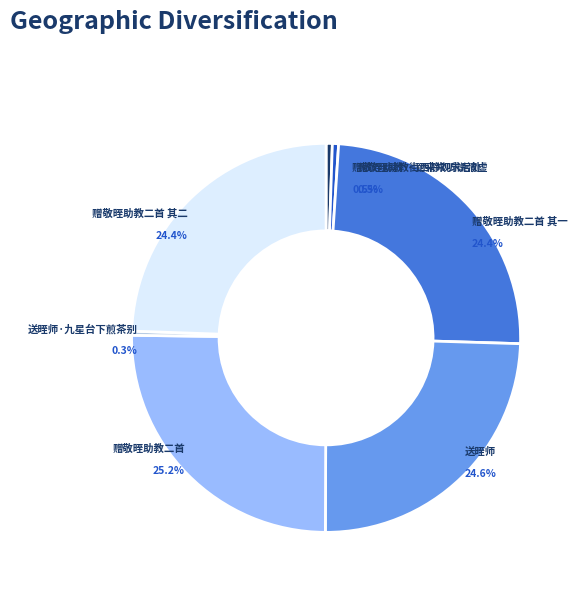

To the nearest percent, what is the difference between the largest and smallest slice percentages?

25%